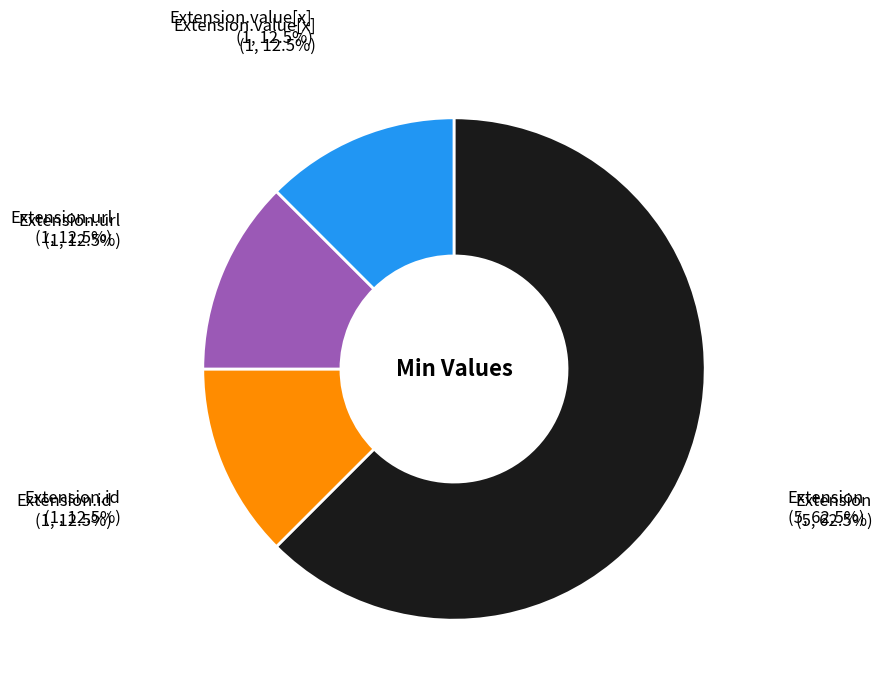

Does any single category account for the majority?

Yes